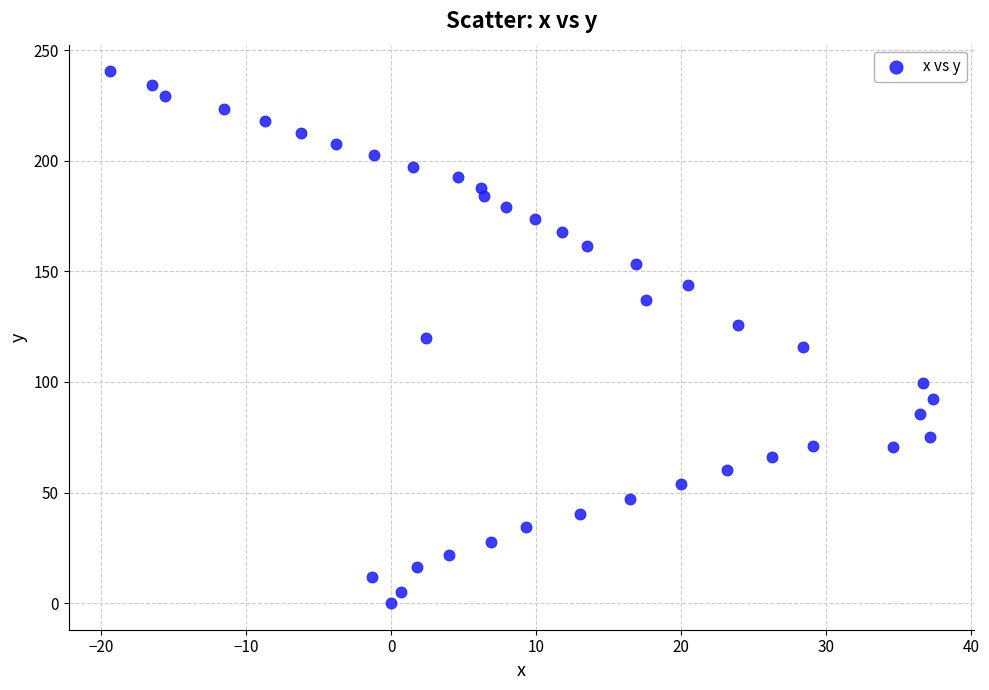

What is the range of Y values (max minus min)?

240.4